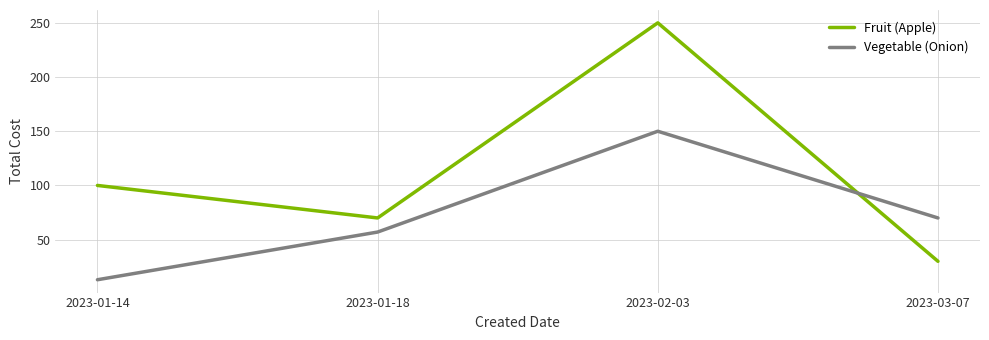

Between which two adjacent categories do Vegetable (Onion) and Fruit (Apple) first intersect?

2023-02-03 and 2023-03-07